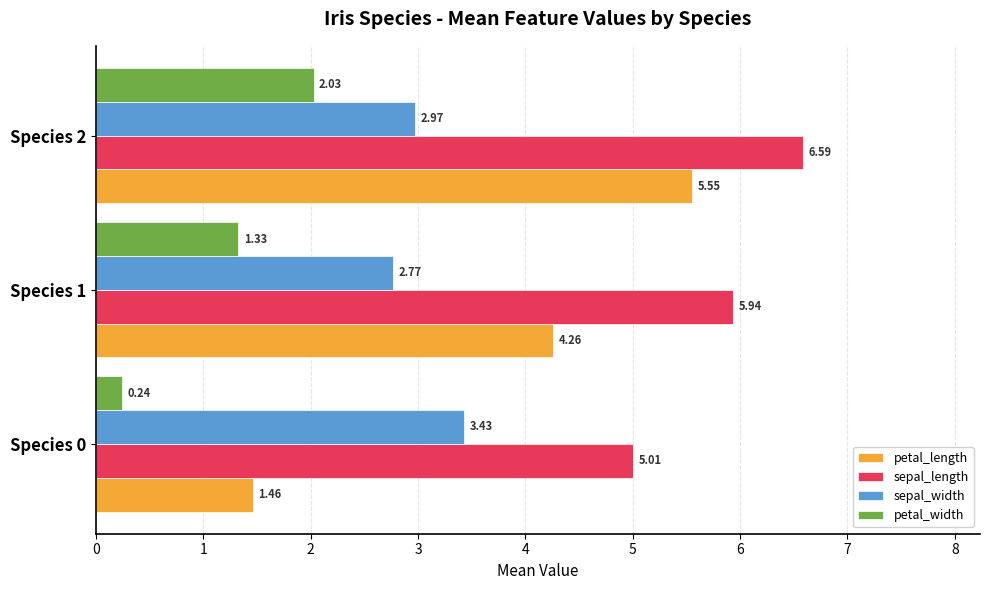

At which category is the sum across all series the highest?

Species 2